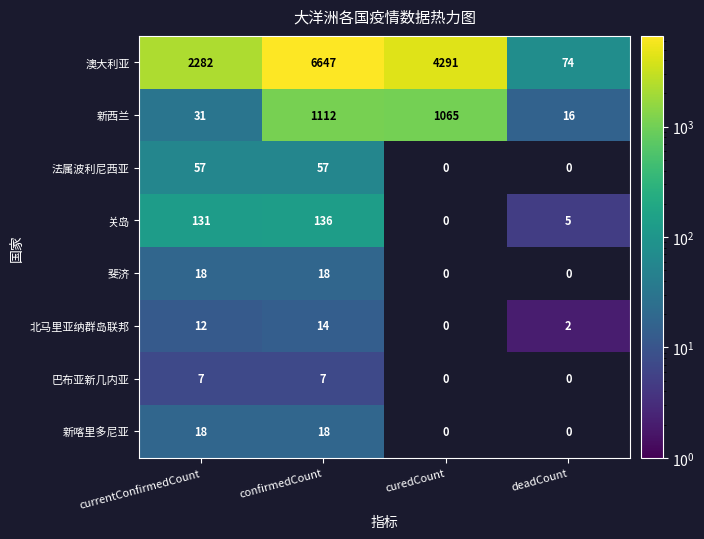

How many categories are shown in the chart?

4